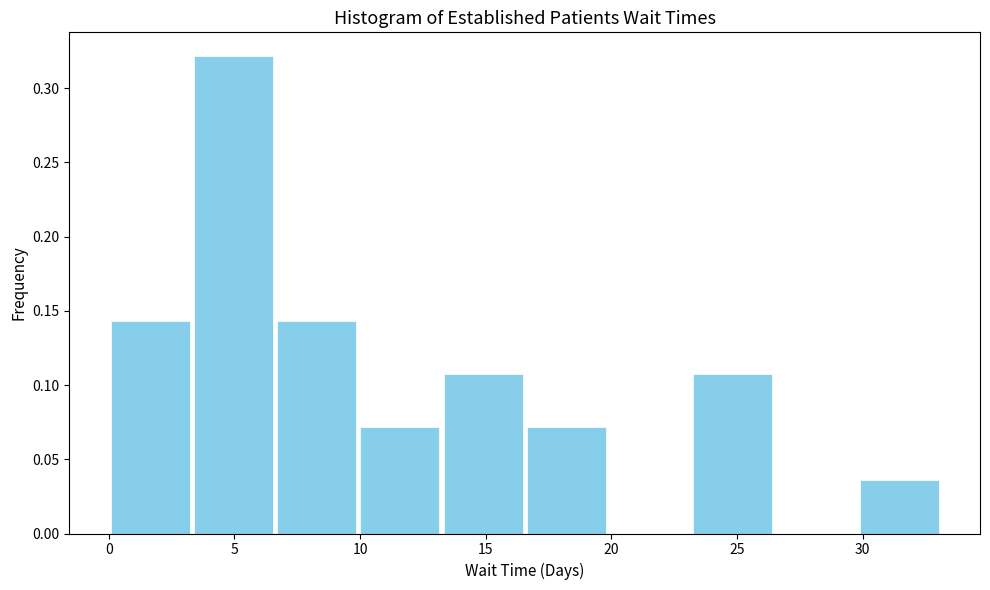

How tall is the bar that spans 30.0 to 33.0 on the x-axis? Neither the bar edges nor the heights are printed on the chart, so give them approximately, as read against the axes.

0.035